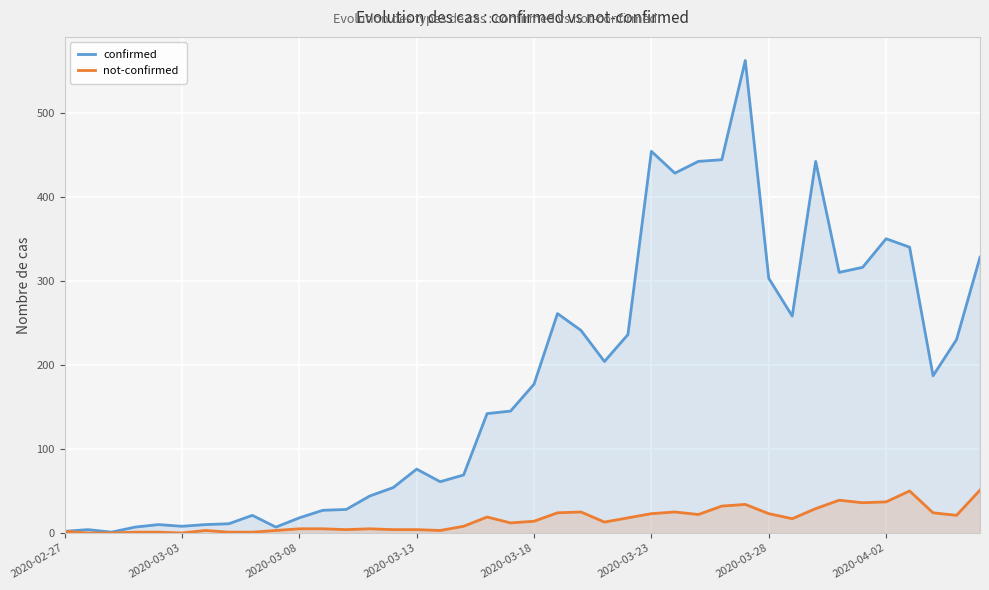

The confirmed series shows 581 at 2020-04-02. True or false?

False